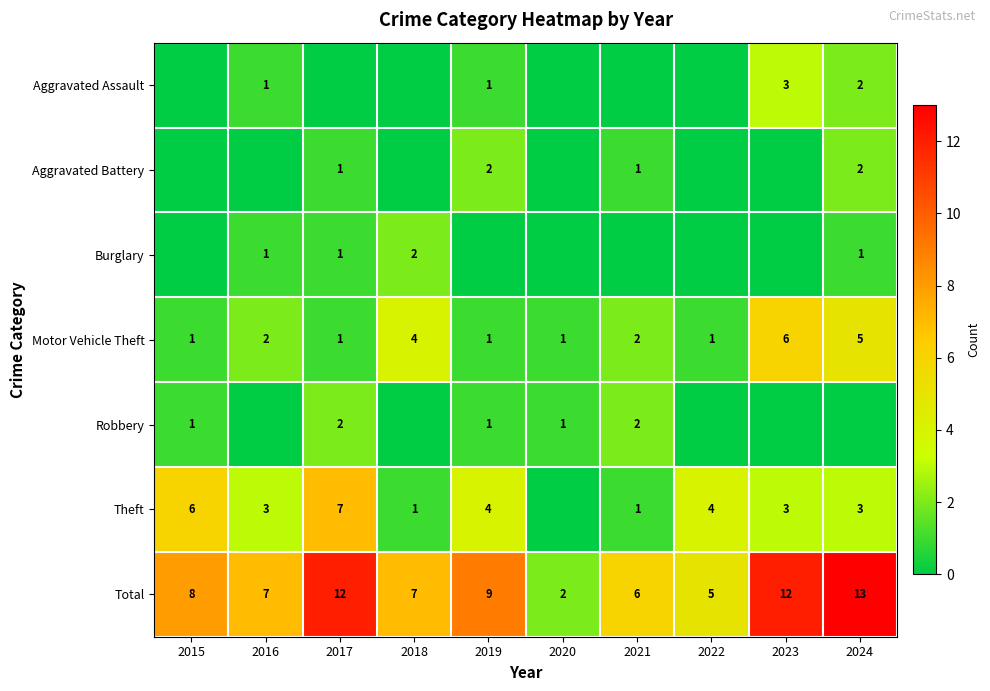

The value of Robbery at 2021 is 2. True or false?

True